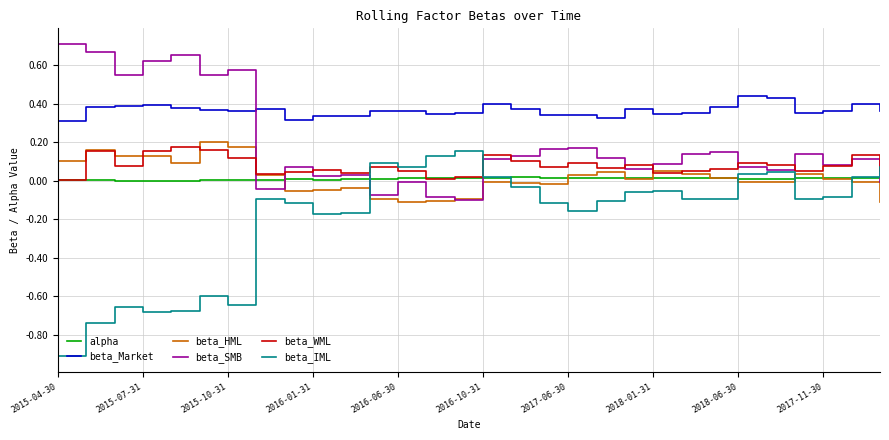

Which series has the largest range (max minus min)?

beta_IML